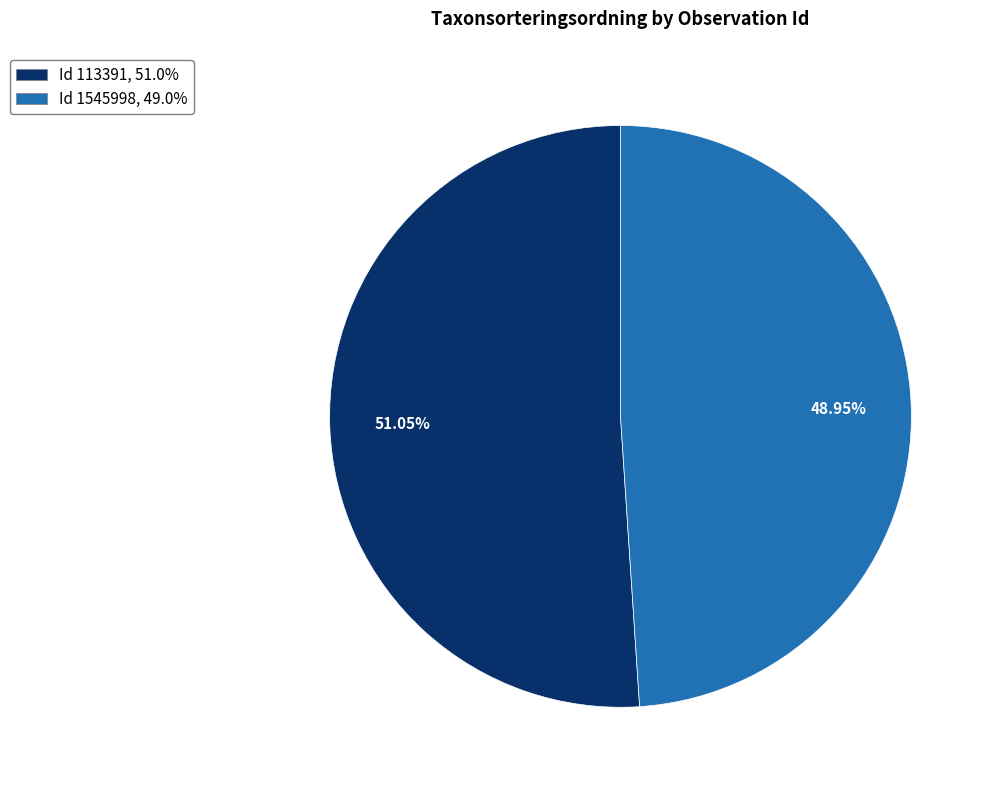

Is there any slice that represents more than half of the pie?

Yes